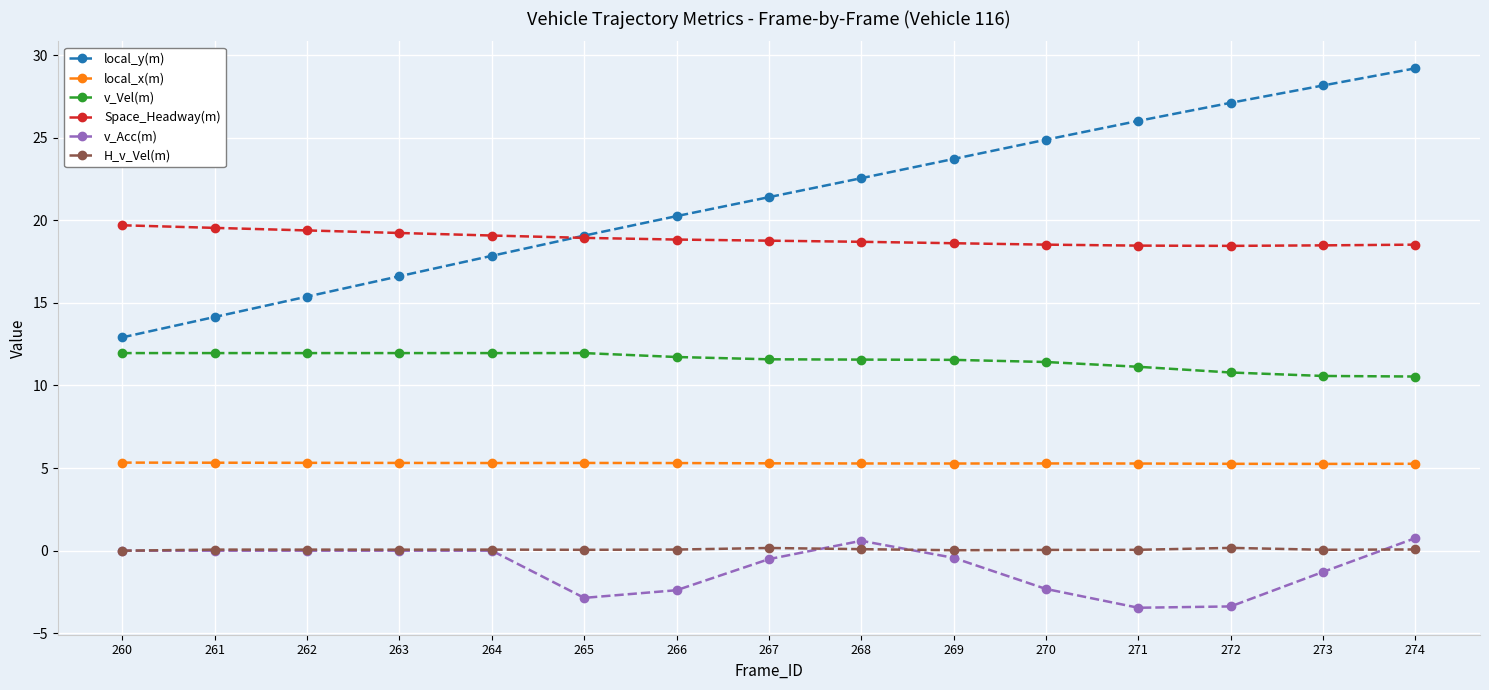

What is the value of the local_x(m) point at the 9th from the left?

5.3